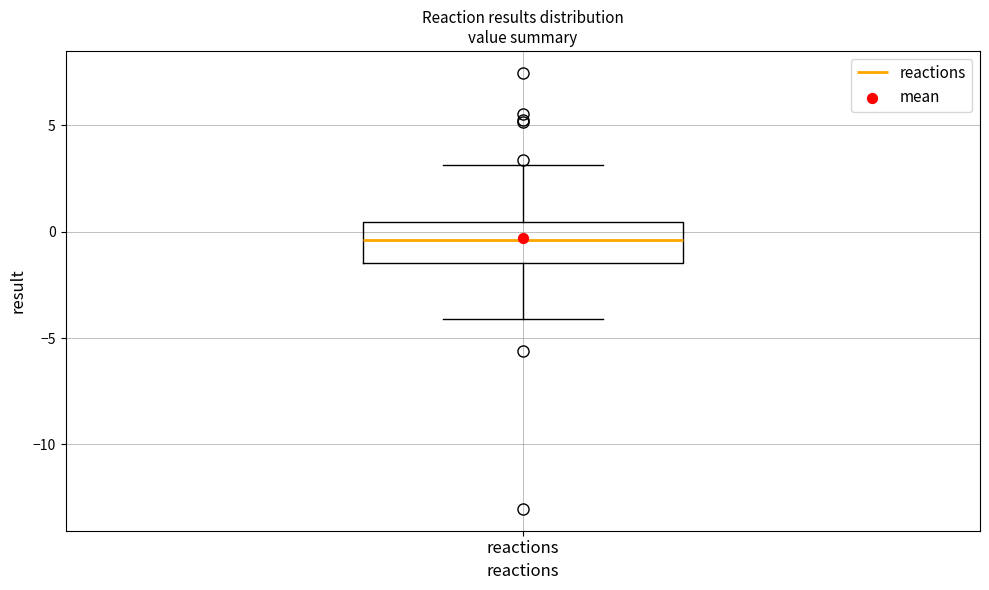

Where is the upper edge of the box for reactions on the y-axis? The values are not printed on the chart, so give them approximately, as read against the axis.

0.5